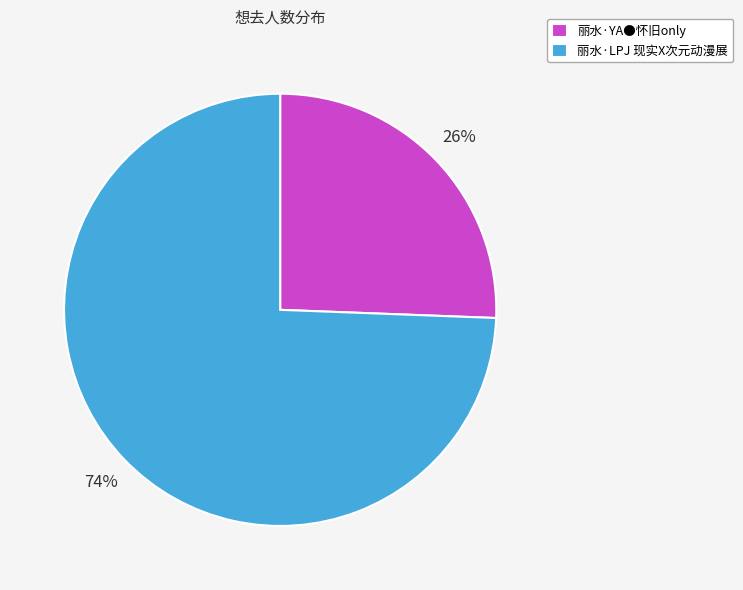

To the nearest percent, what portion does 丽水·LPJ 现实X次元动漫展 represent?

74%